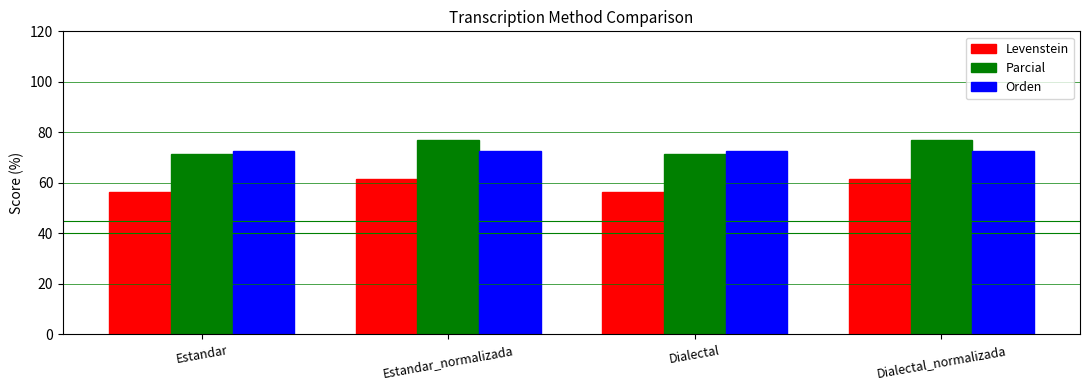

What is the difference between the maximum and second lowest values in the Levenstein series?

5.1